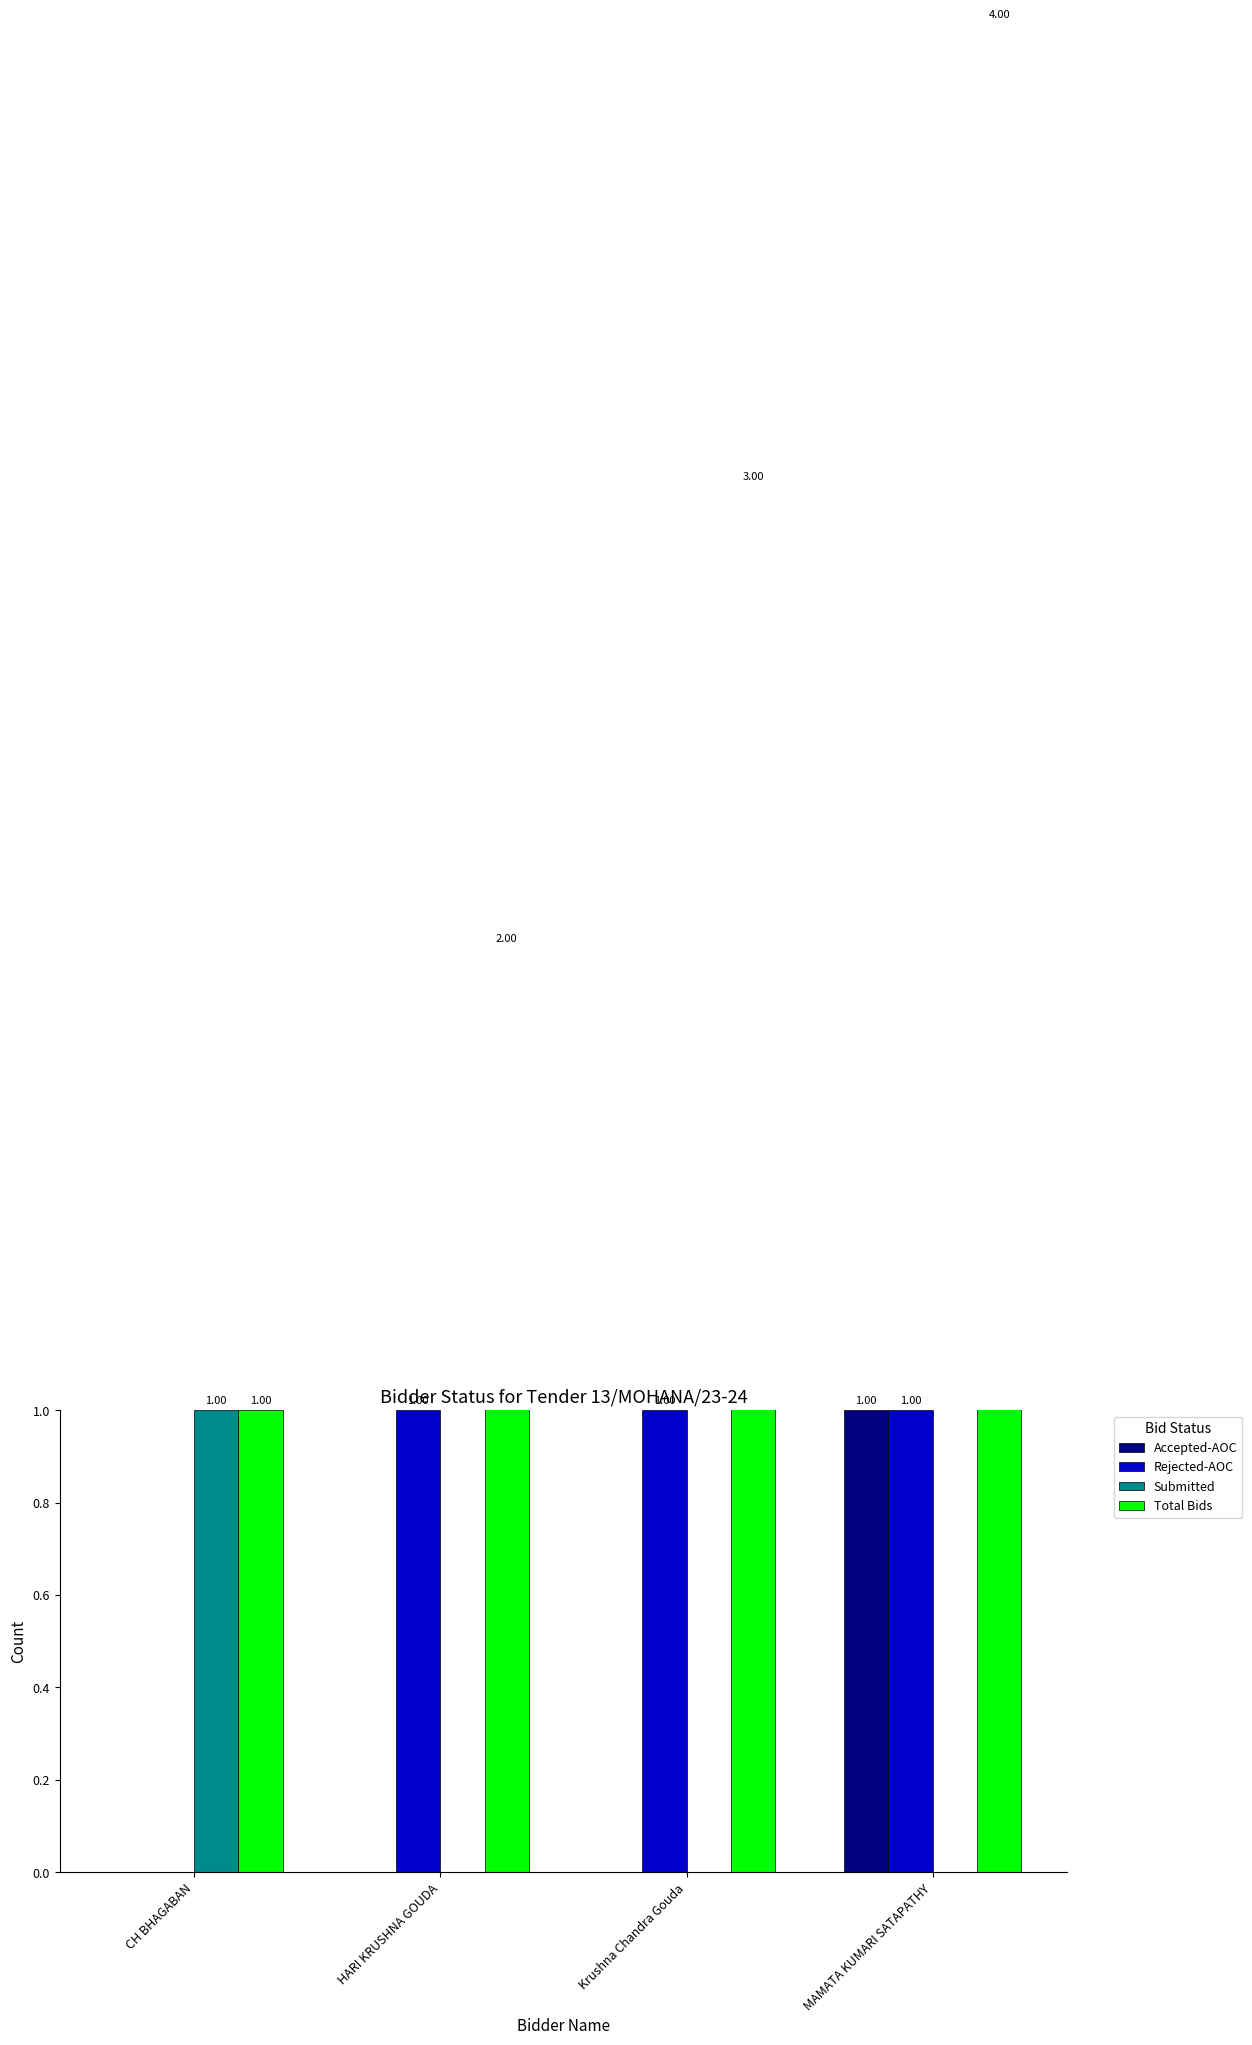

Which has a higher value, Krushna Chandra Gouda or MAMATA KUMARI SATAPATHY?

MAMATA KUMARI SATAPATHY